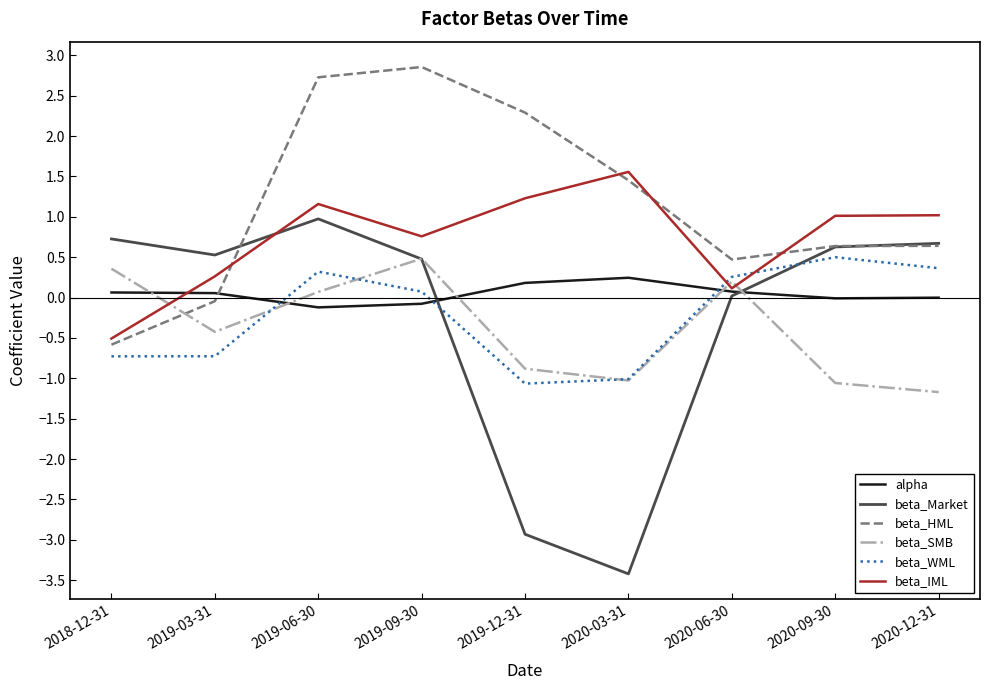

At 2019-03-31, list the series in order from smallest to largest.

beta_WML, beta_SMB, beta_HML, alpha, beta_IML, beta_Market